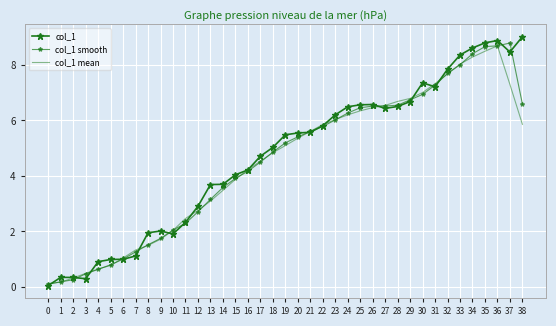

Where do col_1 smooth and col_1 first cross each other?

0 and 1